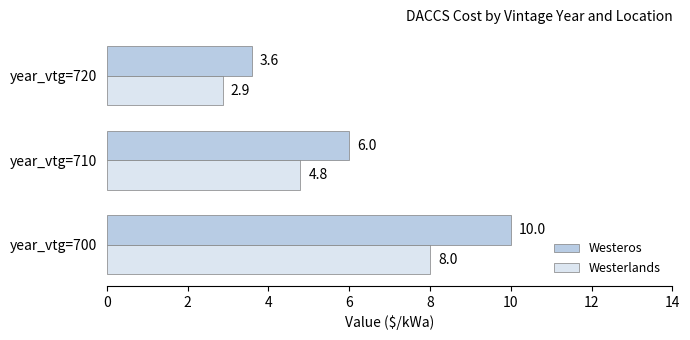

What is the sum of all Westeros values?

19.6